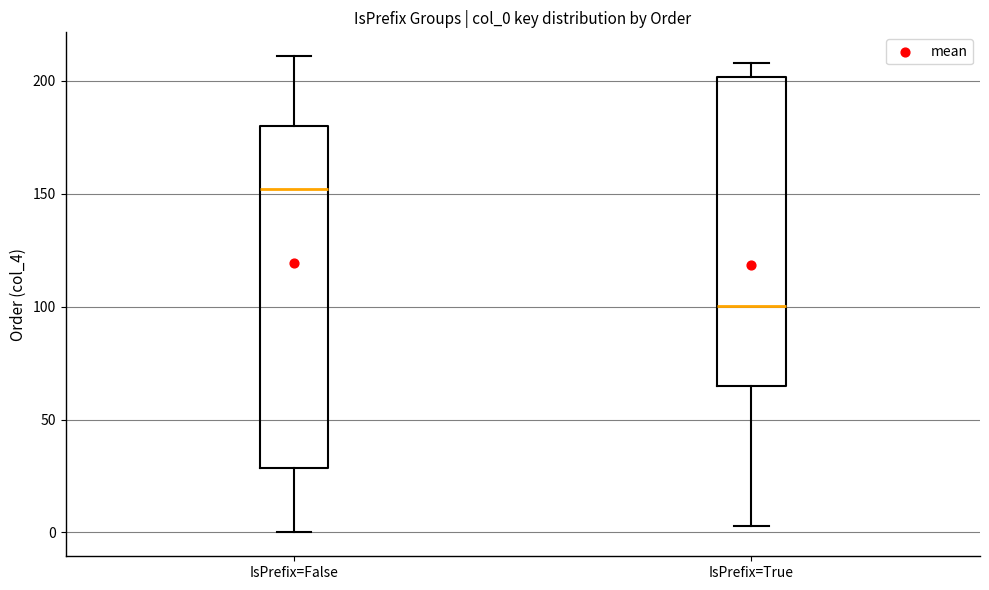

Comparing the boxes themselves (not the whiskers), which one is the tallest?

IsPrefix=False